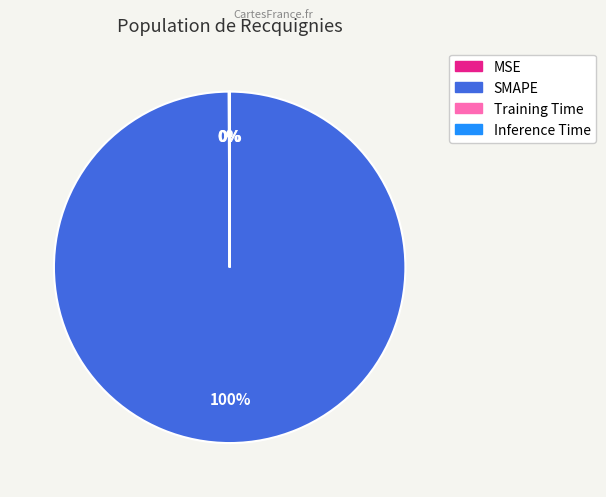

What is the largest slice in the pie chart?

SMAPE